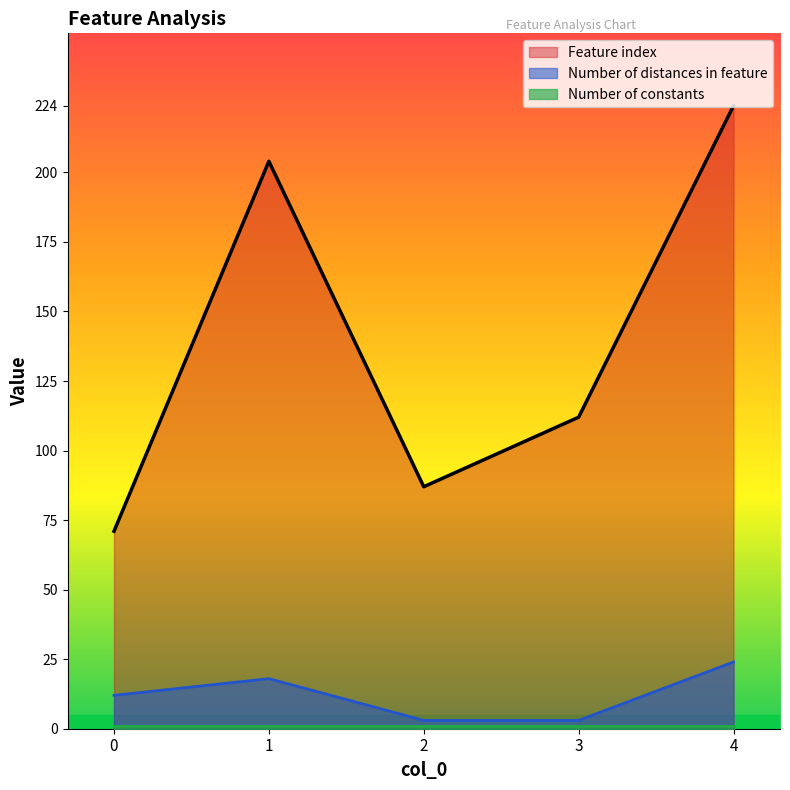

Which series has the widest spread of values?

Feature index